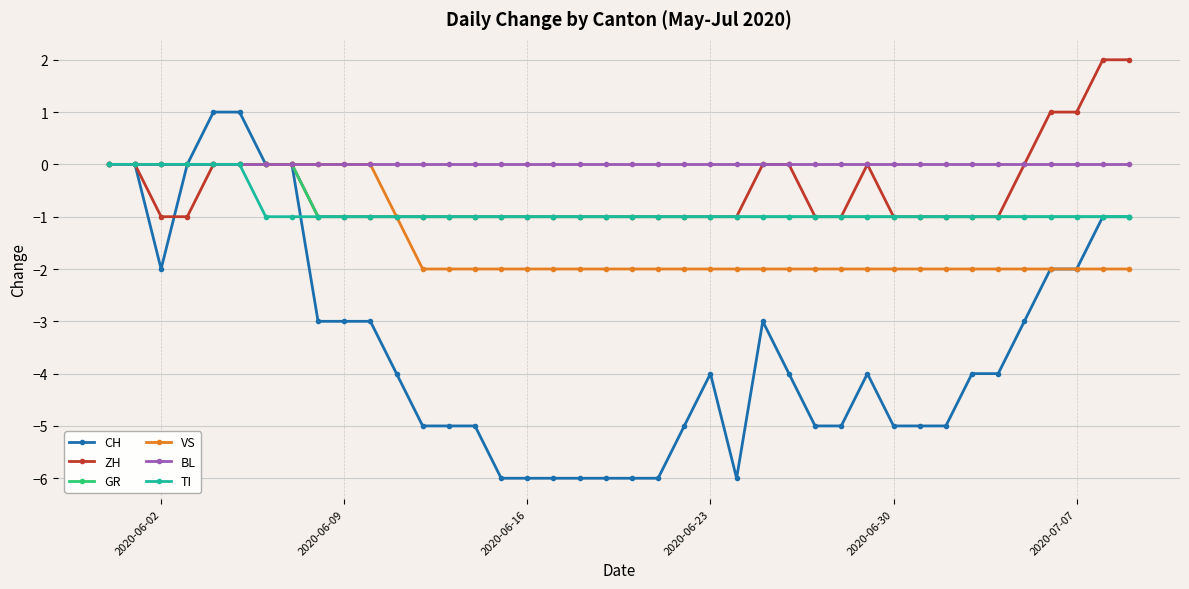

Which series has the largest range (max minus min)?

CH